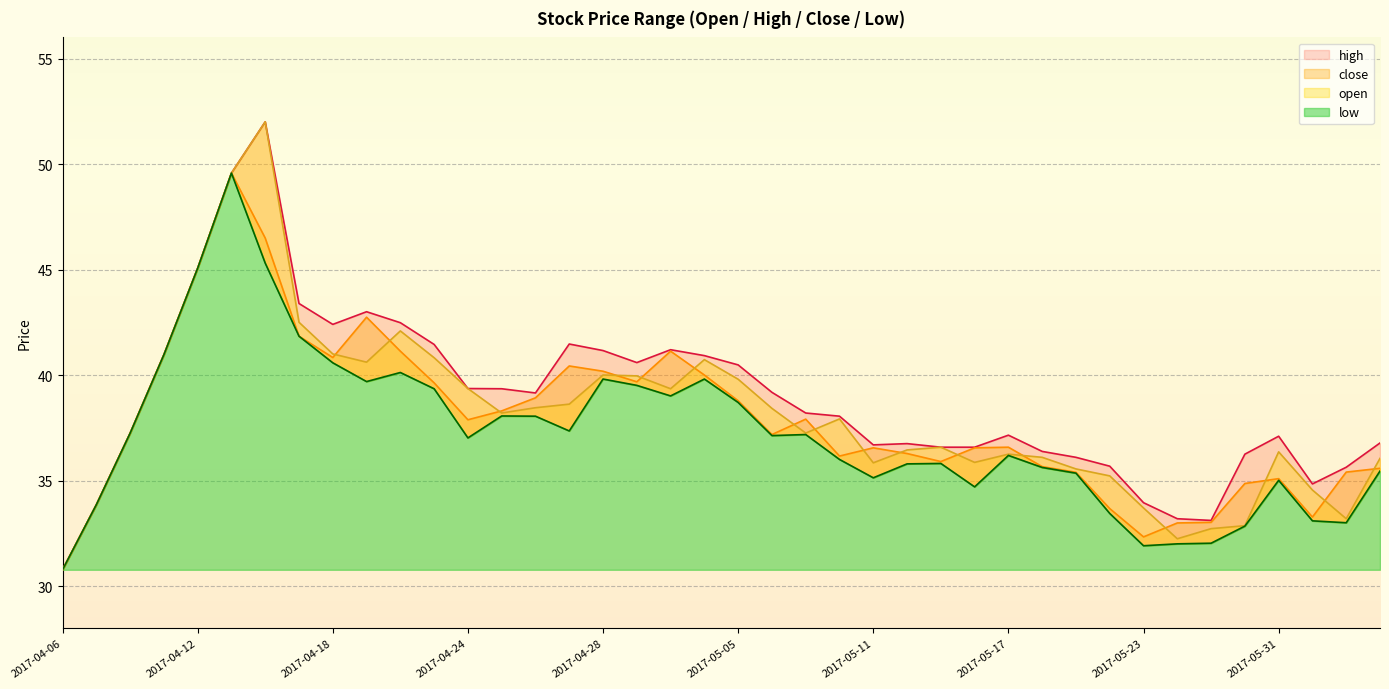

Reading left to right, extract all data points from this chart.

high: 2017-04-06=30.8	2017-04-07=33.9	2017-04-10=37.2	2017-04-11=41.0	2017-04-12=45.1	2017-04-13=49.6	2017-04-14=52.0	2017-04-17=43.4	2017-04-18=42.4	2017-04-19=43.0	2017-04-20=42.5	2017-04-21=41.5	2017-04-24=39.4	2017-04-25=39.4	2017-04-26=39.1	2017-04-27=41.5	2017-04-28=41.2	2017-05-02=40.6	2017-05-03=41.2	2017-05-04=40.9	2017-05-05=40.5	2017-05-08=39.2	2017-05-09=38.2	2017-05-10=38.0	2017-05-11=36.7	2017-05-12=36.8	2017-05-15=36.6	2017-05-16=36.6	2017-05-17=37.1	2017-05-18=36.4	2017-05-19=36.1	2017-05-22=35.7	2017-05-23=34.0	2017-05-24=33.2	2017-05-25=33.1	2017-05-26=36.2	2017-05-31=37.1	2017-06-01=34.8	2017-06-02=35.6	2017-06-05=36.8
close: 2017-04-06=30.8	2017-04-07=33.9	2017-04-10=37.2	2017-04-11=41.0	2017-04-12=45.1	2017-04-13=49.6	2017-04-14=46.5	2017-04-17=41.8	2017-04-18=40.8	2017-04-19=42.7	2017-04-20=41.1	2017-04-21=39.6	2017-04-24=37.9	2017-04-25=38.3	2017-04-26=38.9	2017-04-27=40.4	2017-04-28=40.2	2017-05-02=39.7	2017-05-03=41.1	2017-05-04=40.0	2017-05-05=38.8	2017-05-08=37.2	2017-05-09=37.9	2017-05-10=36.2	2017-05-11=36.5	2017-05-12=36.3	2017-05-15=35.9	2017-05-16=36.5	2017-05-17=36.6	2017-05-18=35.7	2017-05-19=35.4	2017-05-22=33.7	2017-05-23=32.3	2017-05-24=33.0	2017-05-25=33.0	2017-05-26=34.9	2017-05-31=35.1	2017-06-01=33.3	2017-06-02=35.4	2017-06-05=35.6
open: 2017-04-06=30.8	2017-04-07=33.9	2017-04-10=37.2	2017-04-11=41.0	2017-04-12=45.1	2017-04-13=49.6	2017-04-14=52.0	2017-04-17=42.5	2017-04-18=41.0	2017-04-19=40.6	2017-04-20=42.1	2017-04-21=40.8	2017-04-24=39.4	2017-04-25=38.2	2017-04-26=38.5	2017-04-27=38.6	2017-04-28=40.0	2017-05-02=40.0	2017-05-03=39.4	2017-05-04=40.7	2017-05-05=39.8	2017-05-08=38.4	2017-05-09=37.2	2017-05-10=37.9	2017-05-11=35.8	2017-05-12=36.5	2017-05-15=36.6	2017-05-16=35.9	2017-05-17=36.2	2017-05-18=36.1	2017-05-19=35.5	2017-05-22=35.2	2017-05-23=33.7	2017-05-24=32.2	2017-05-25=32.7	2017-05-26=32.9	2017-05-31=36.4	2017-06-01=34.5	2017-06-02=33.2	2017-06-05=36.0
low: 2017-04-06=30.8	2017-04-07=33.9	2017-04-10=37.2	2017-04-11=41.0	2017-04-12=45.1	2017-04-13=49.6	2017-04-14=45.3	2017-04-17=41.8	2017-04-18=40.6	2017-04-19=39.7	2017-04-20=40.1	2017-04-21=39.4	2017-04-24=37.0	2017-04-25=38.1	2017-04-26=38.0	2017-04-27=37.4	2017-04-28=39.8	2017-05-02=39.5	2017-05-03=39.0	2017-05-04=39.8	2017-05-05=38.7	2017-05-08=37.1	2017-05-09=37.2	2017-05-10=36.0	2017-05-11=35.1	2017-05-12=35.8	2017-05-15=35.8	2017-05-16=34.7	2017-05-17=36.2	2017-05-18=35.6	2017-05-19=35.4	2017-05-22=33.4	2017-05-23=31.9	2017-05-24=32.0	2017-05-25=32.0	2017-05-26=32.8	2017-05-31=35.0	2017-06-01=33.1	2017-06-02=33.0	2017-06-05=35.5